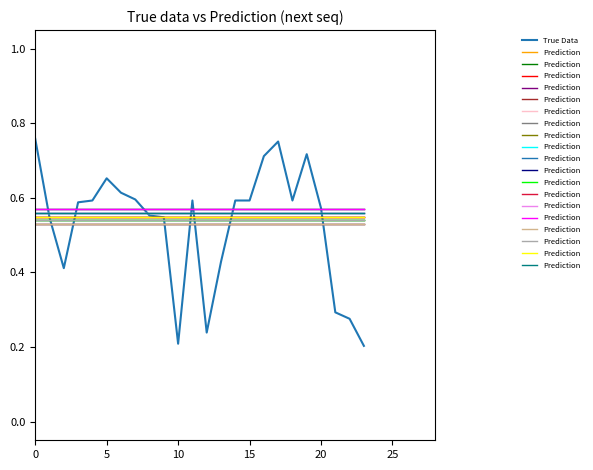

Does the chart display data point markers on the line(s)?

No